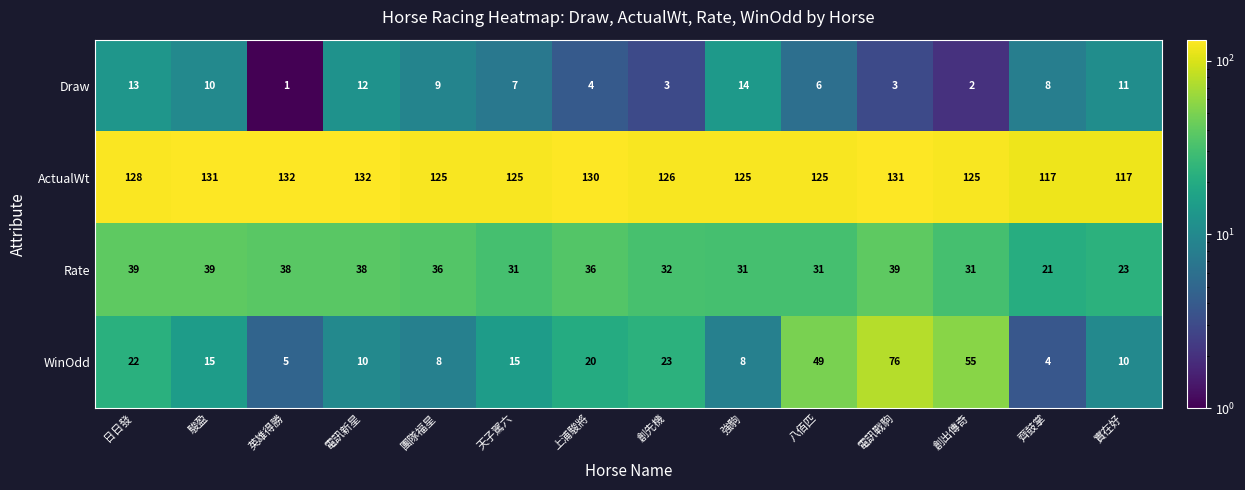

How many values in the WinOdd series are below 15?

6